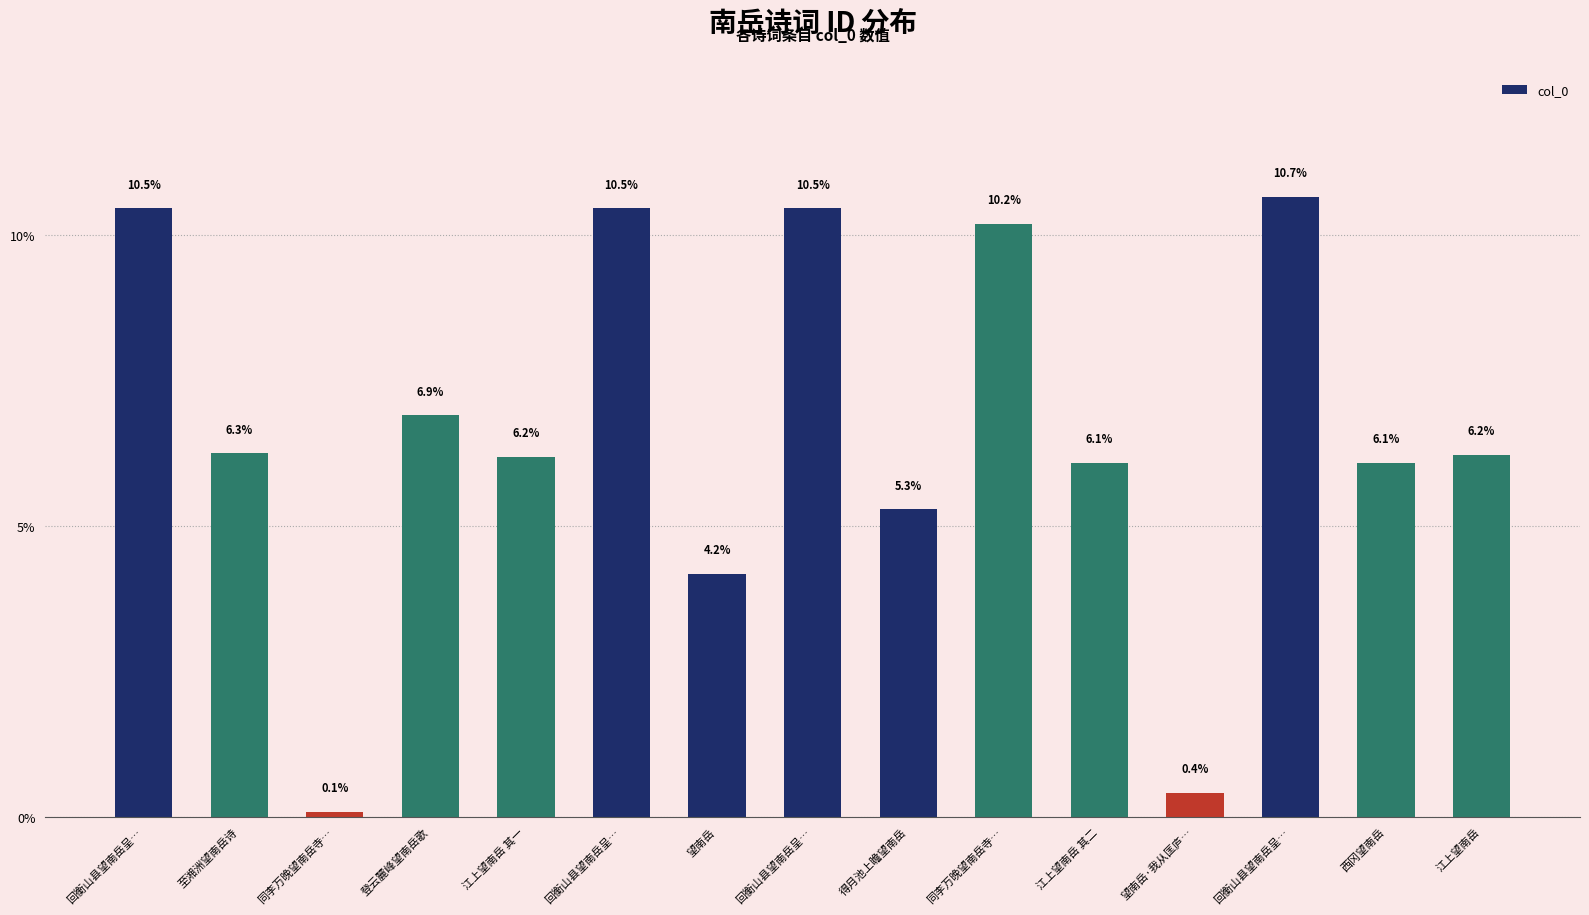

True or false: the data shows 6.1 at 西冈望南岳.

True